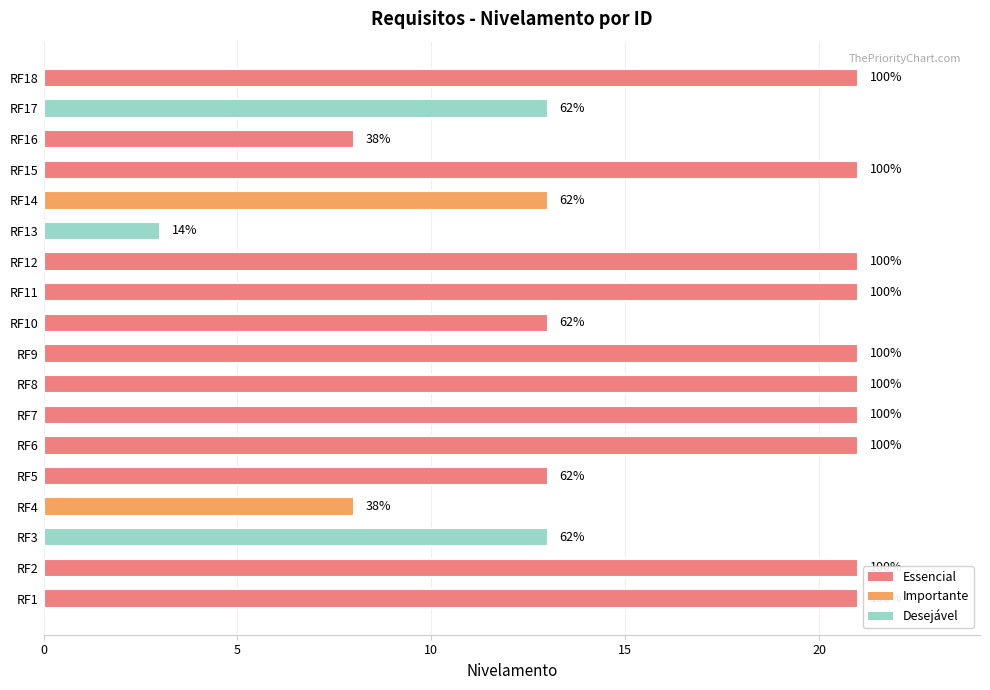

Does the chart contain any negative values?

No